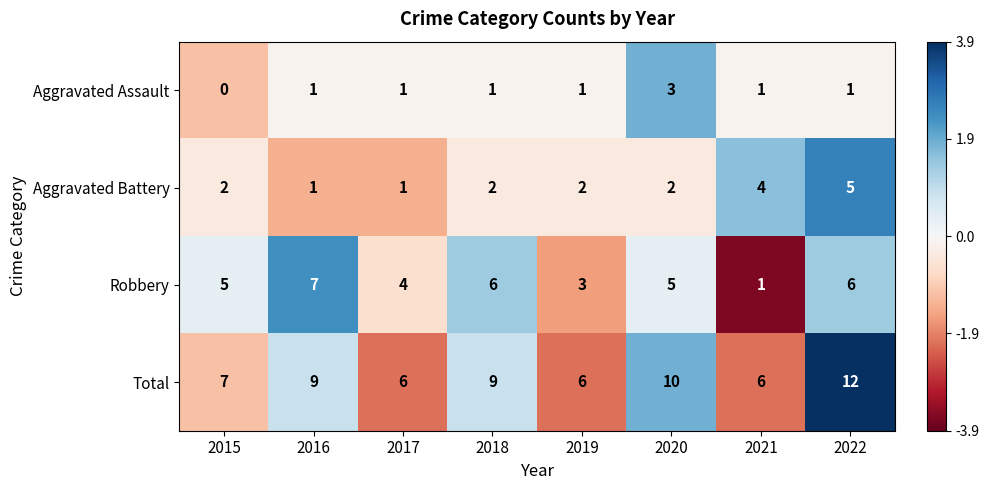

Is it true that Total equals 13 at 2018?

False